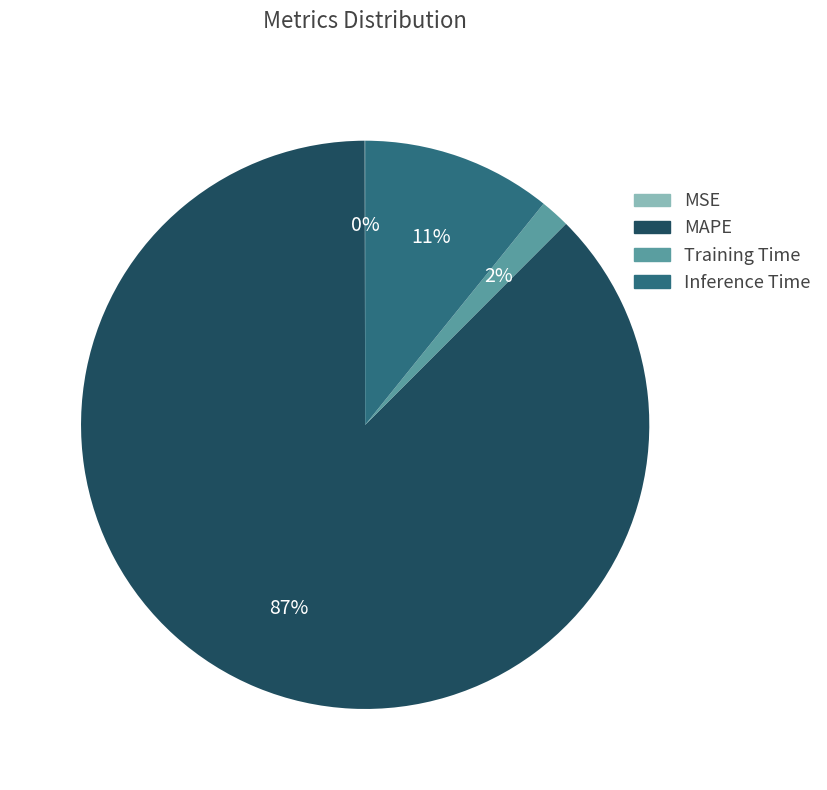

What is the largest slice in the pie chart?

MAPE